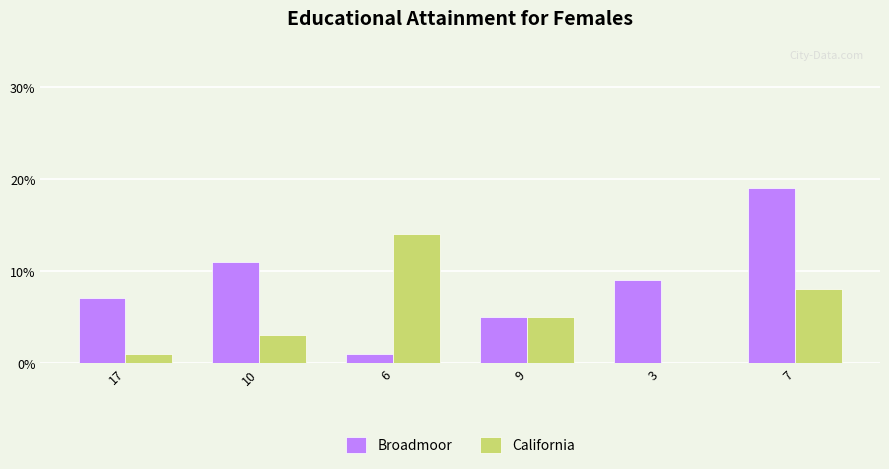

Which label corresponds to the largest value in the chart?

7